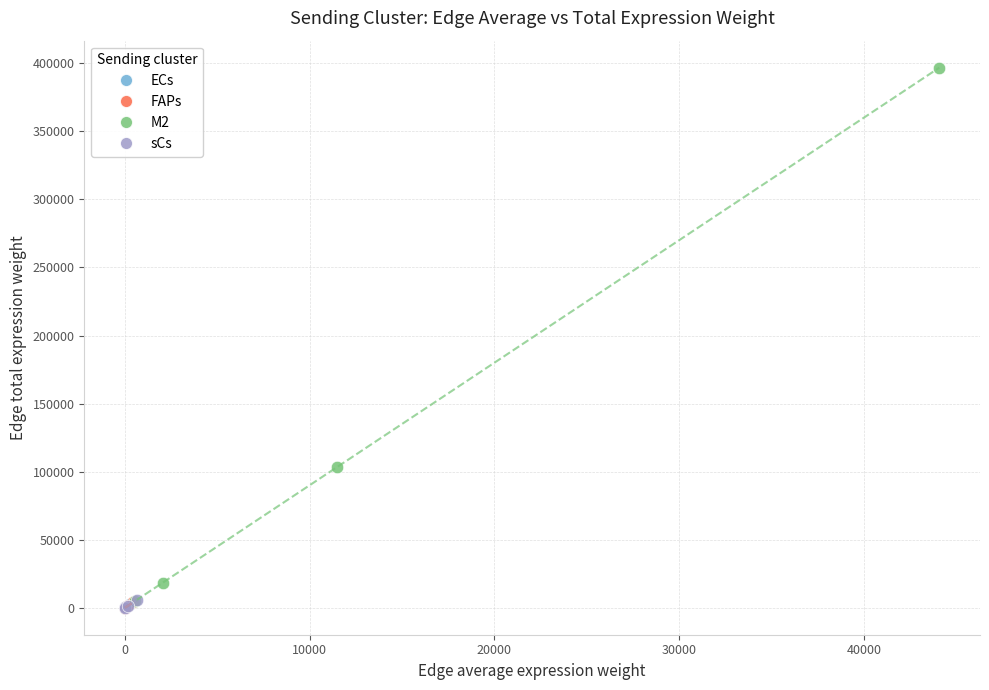

Which series has the widest spread of Y values?

M2